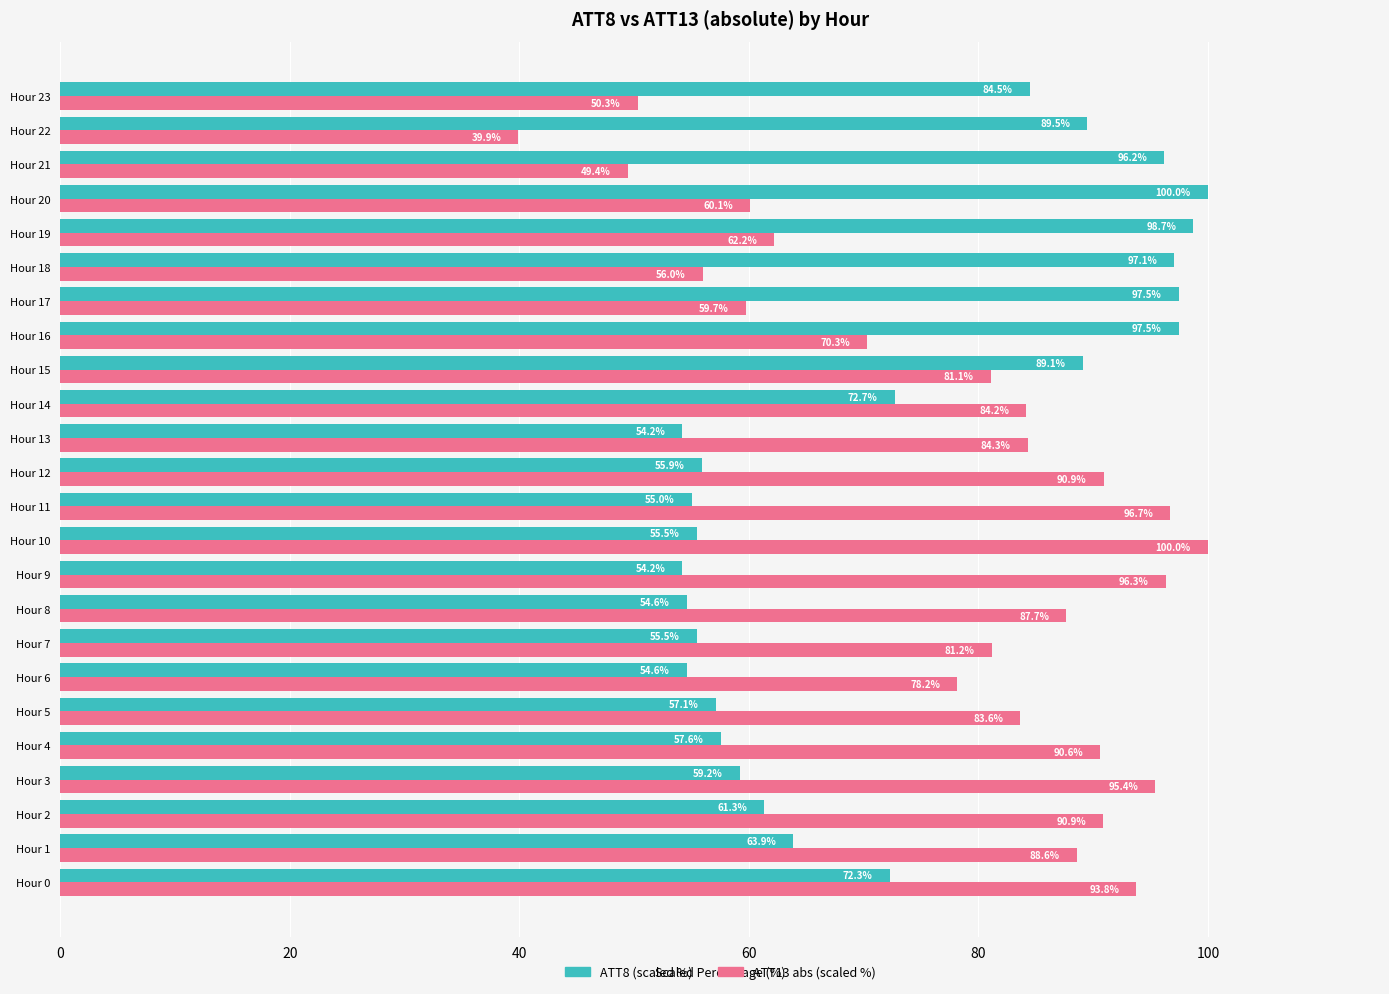

Rank the series by their average value, from highest to lowest.

ATT13 abs (scaled %), ATT8 (scaled %)